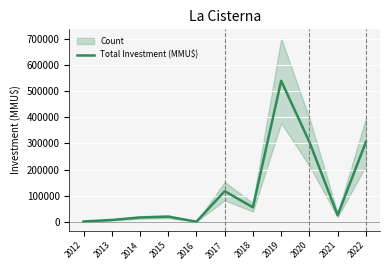

How many points are lower than both their immediate neighbors (excluding endpoints)?

3